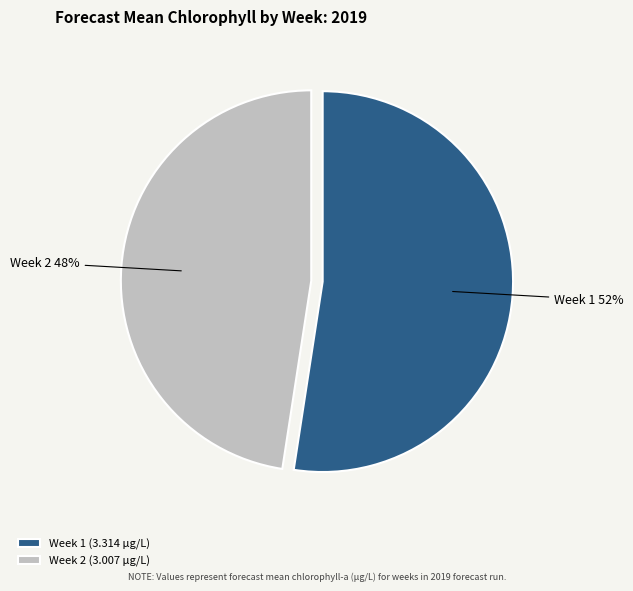

Is the sum of Week 1 and Week 2 greater than half?

Yes